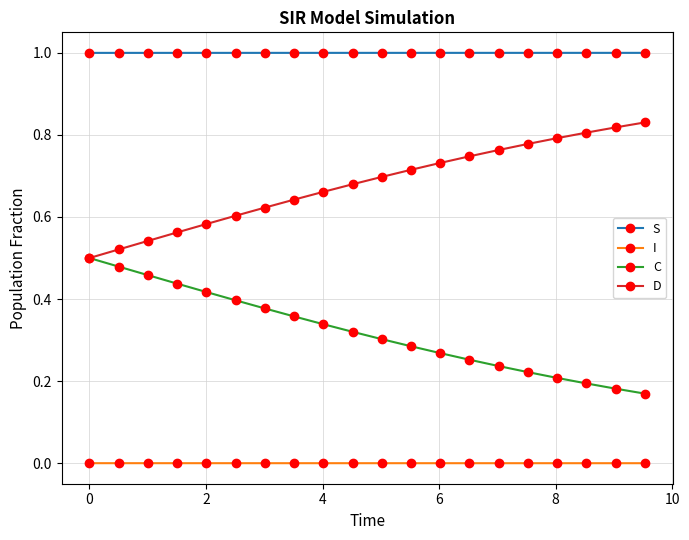

Which series has the largest total across all categories?

S